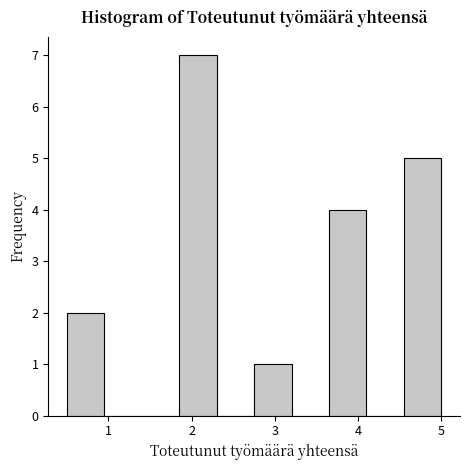

Reading left to right, list every bar in this chart as the range it spans on the x-axis followed by its height. Neither the bar edges nor the heights are printed on the chart, so give them approximately, as read against the axes.

0.50 to 0.95: 2
0.95 to 1.40: 0
1.40 to 1.85: 0
1.85 to 2.30: 7
2.30 to 2.75: 0
2.75 to 3.20: 1
3.20 to 3.65: 0
3.65 to 4.10: 4
4.10 to 4.55: 0
4.55 to 5.00: 5